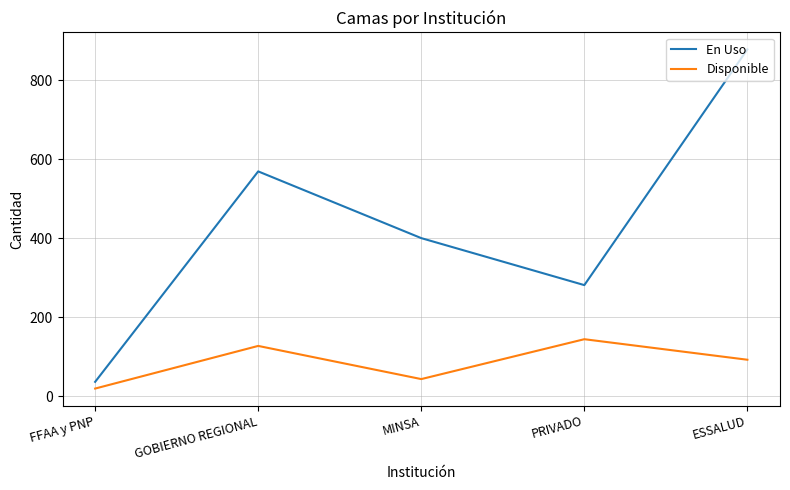

Which series has the largest range (max minus min)?

En Uso